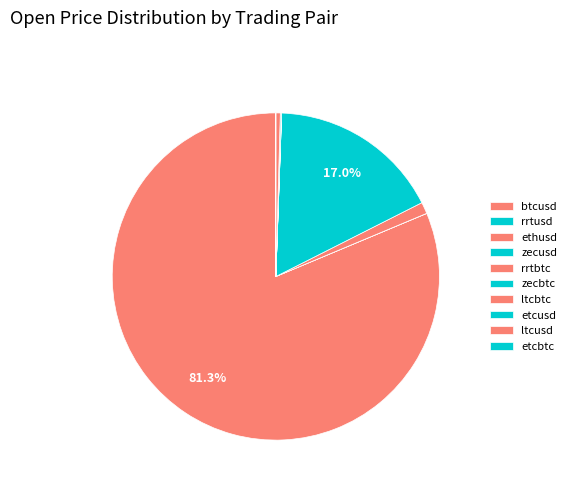

The etcusd slice represents 0% of the pie. True or false?

True